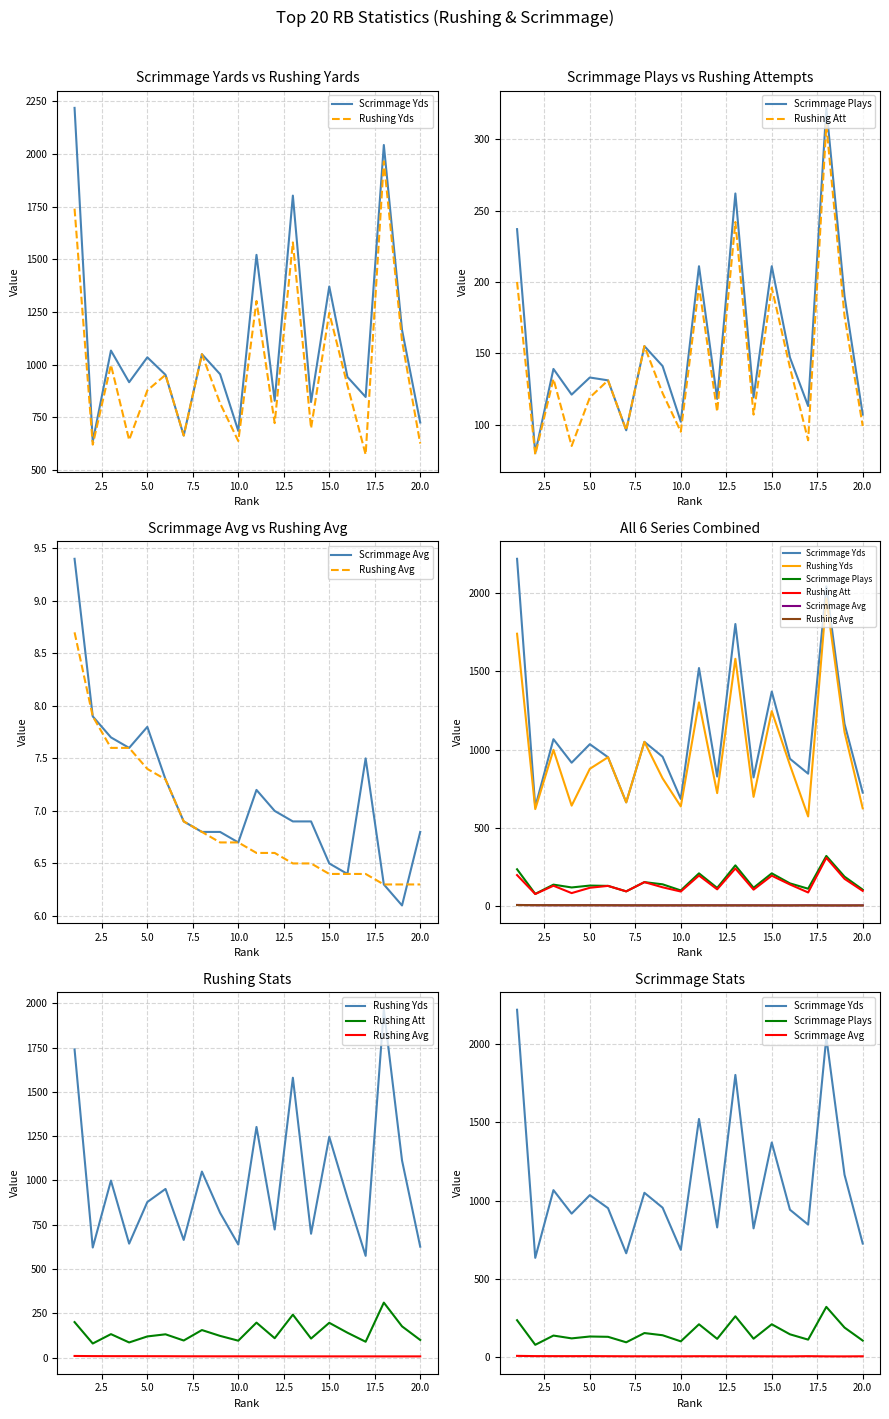

True or false: Rushing Avg has a value of 10.0 at 12.

False